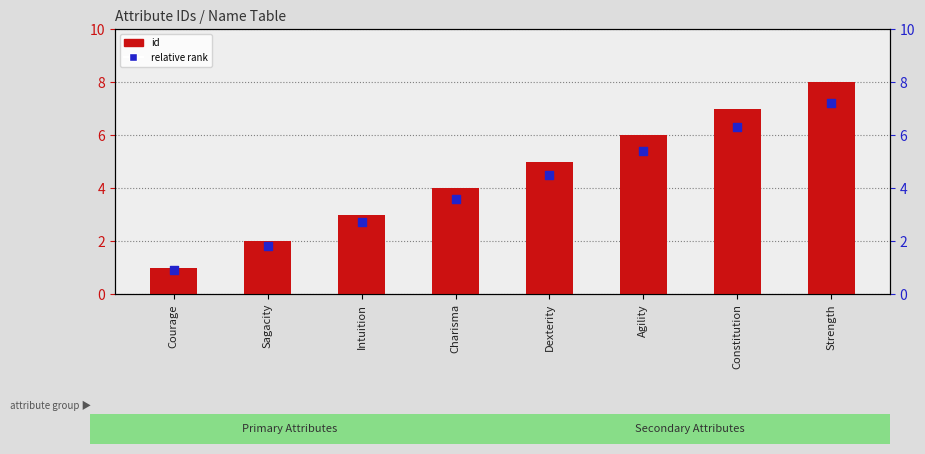

Which series reaches the minimum Y coordinate?

relative rank